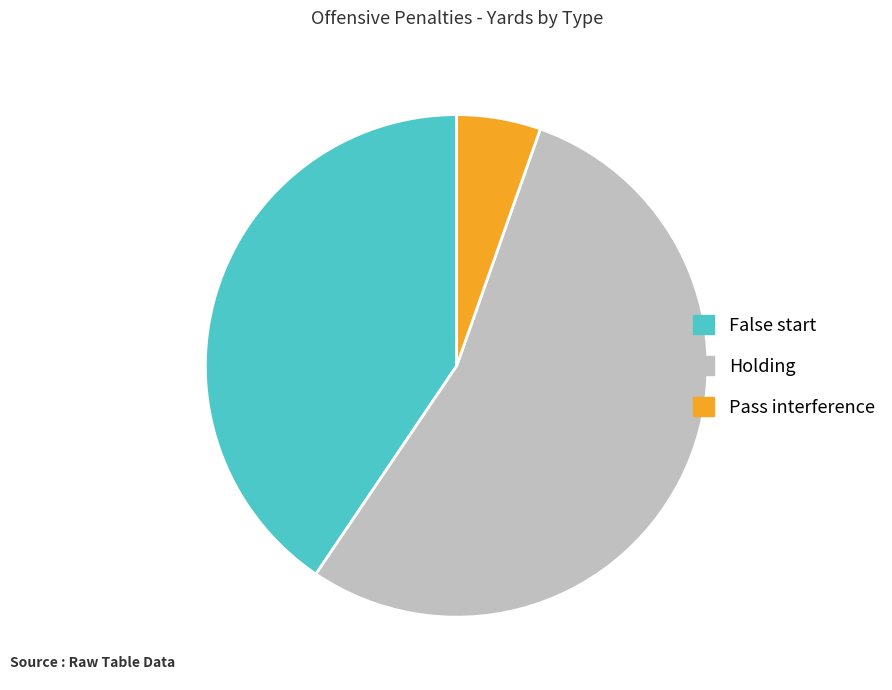

Rank the categories by value from lowest to highest.

Pass interference, False start, Holding